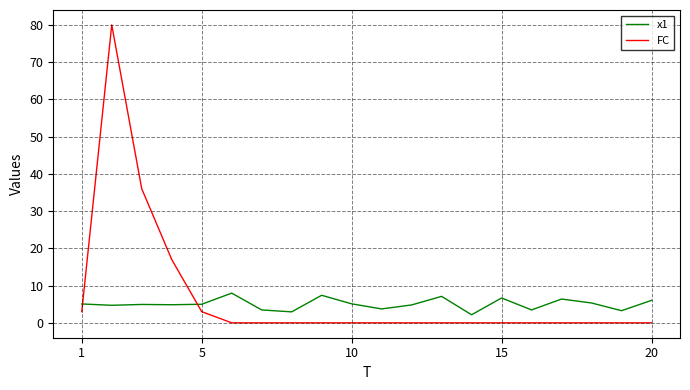

Which series has the largest total across all categories?

FC